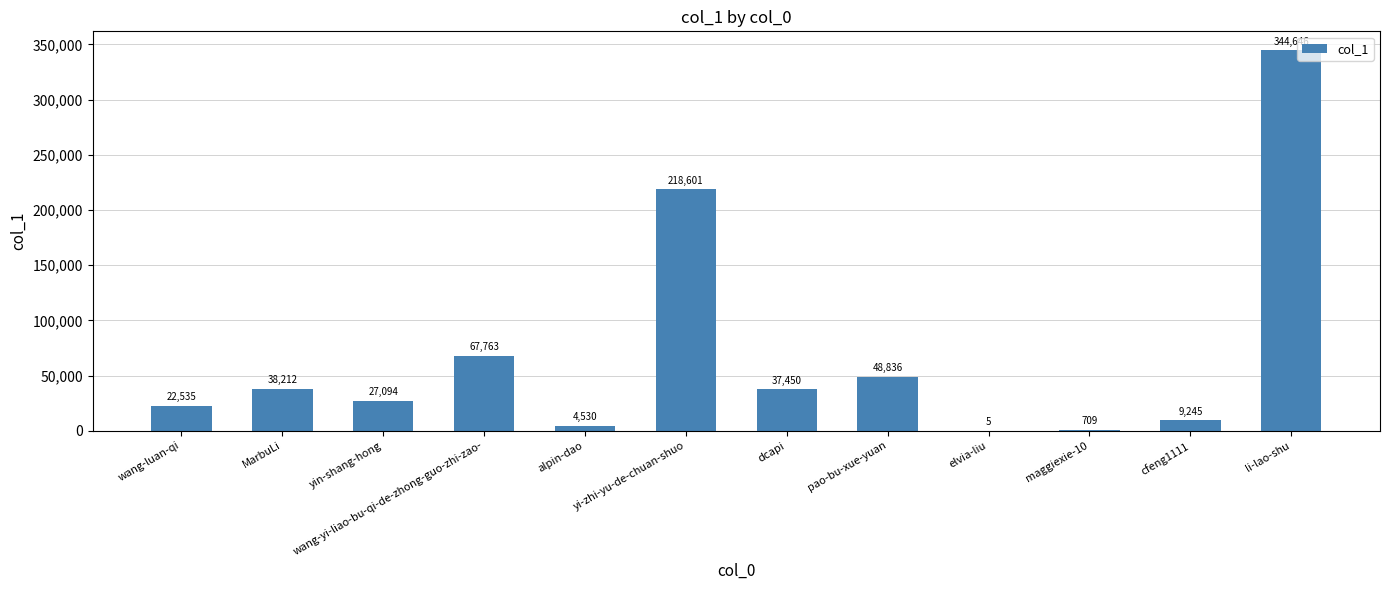

What is the maximum value shown in the chart?

344646